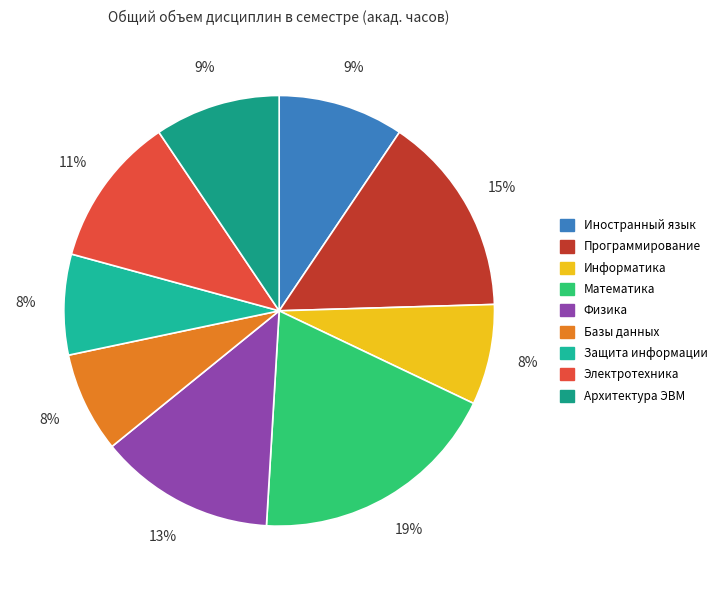

Does Защита информации account for over 50% of the chart?

No